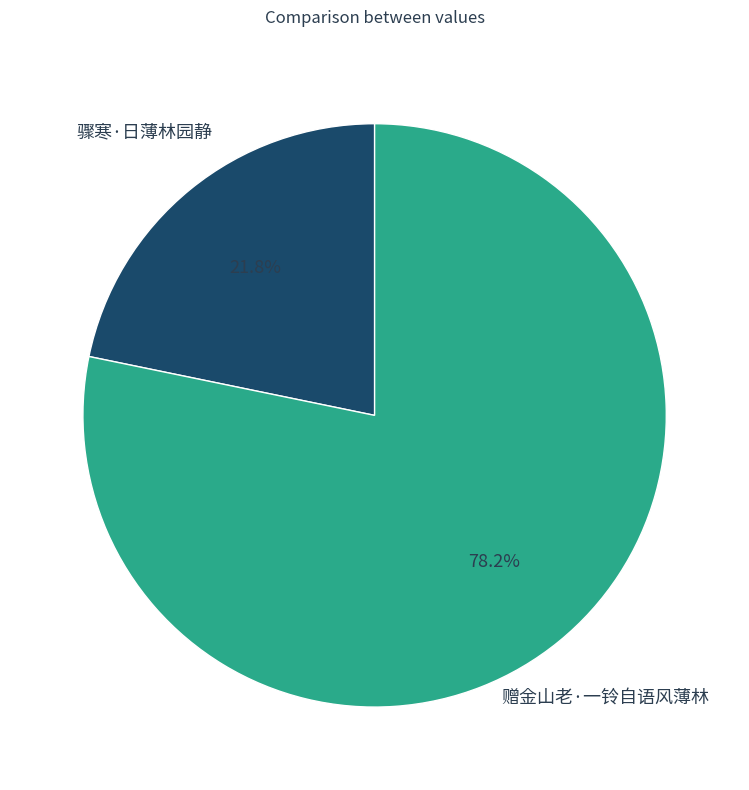

Does any single category account for the majority?

Yes